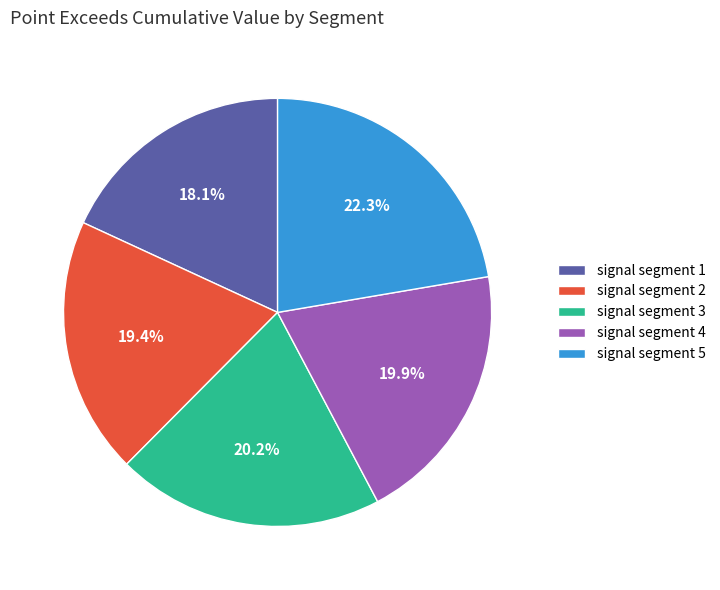

To the nearest percent, what is the difference between the signal segment 5 and signal segment 3 slice percentages?

2%